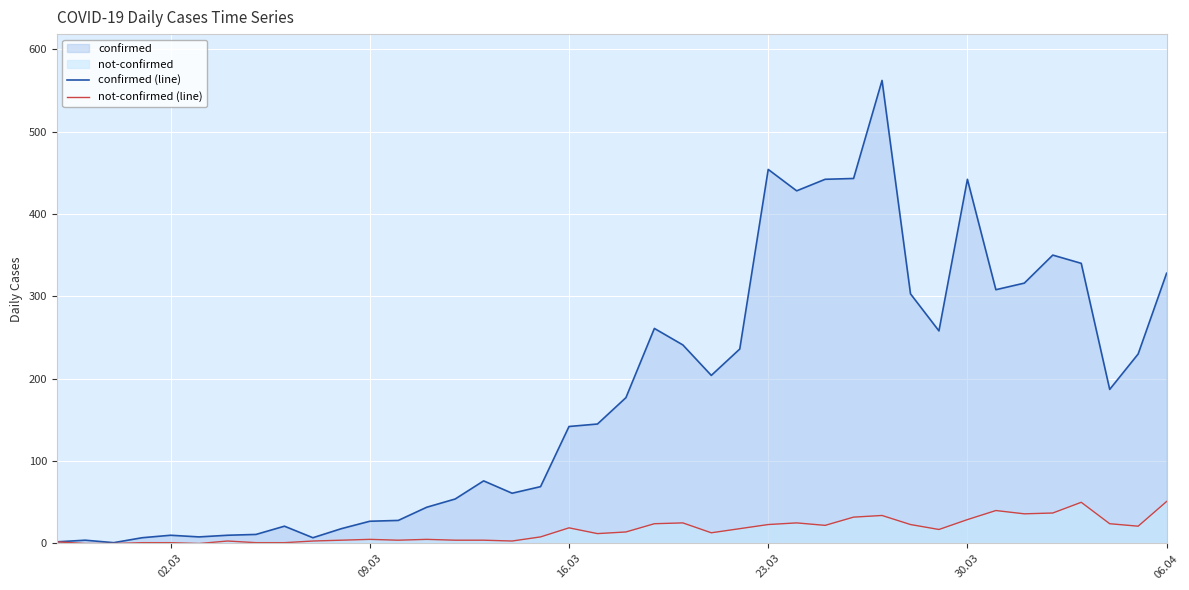

Rank the series by their maximum value, from lowest to highest.

not-confirmed (line), confirmed (line)